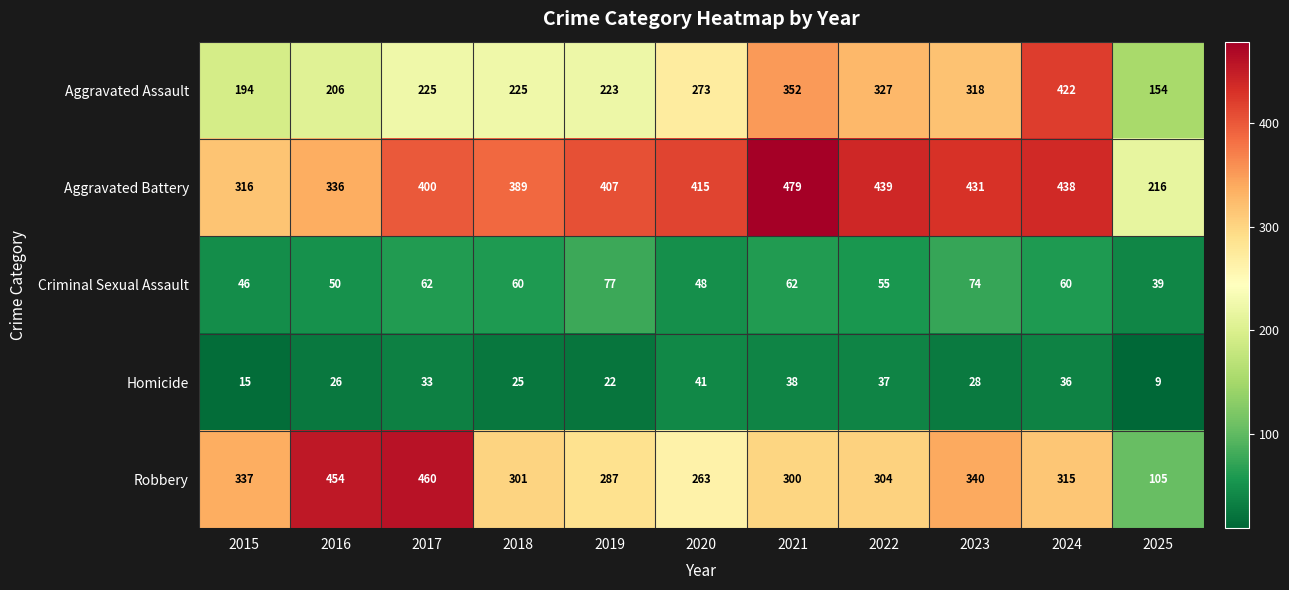

What is the difference between the maximum and second lowest values in the Aggravated Assault series?

228